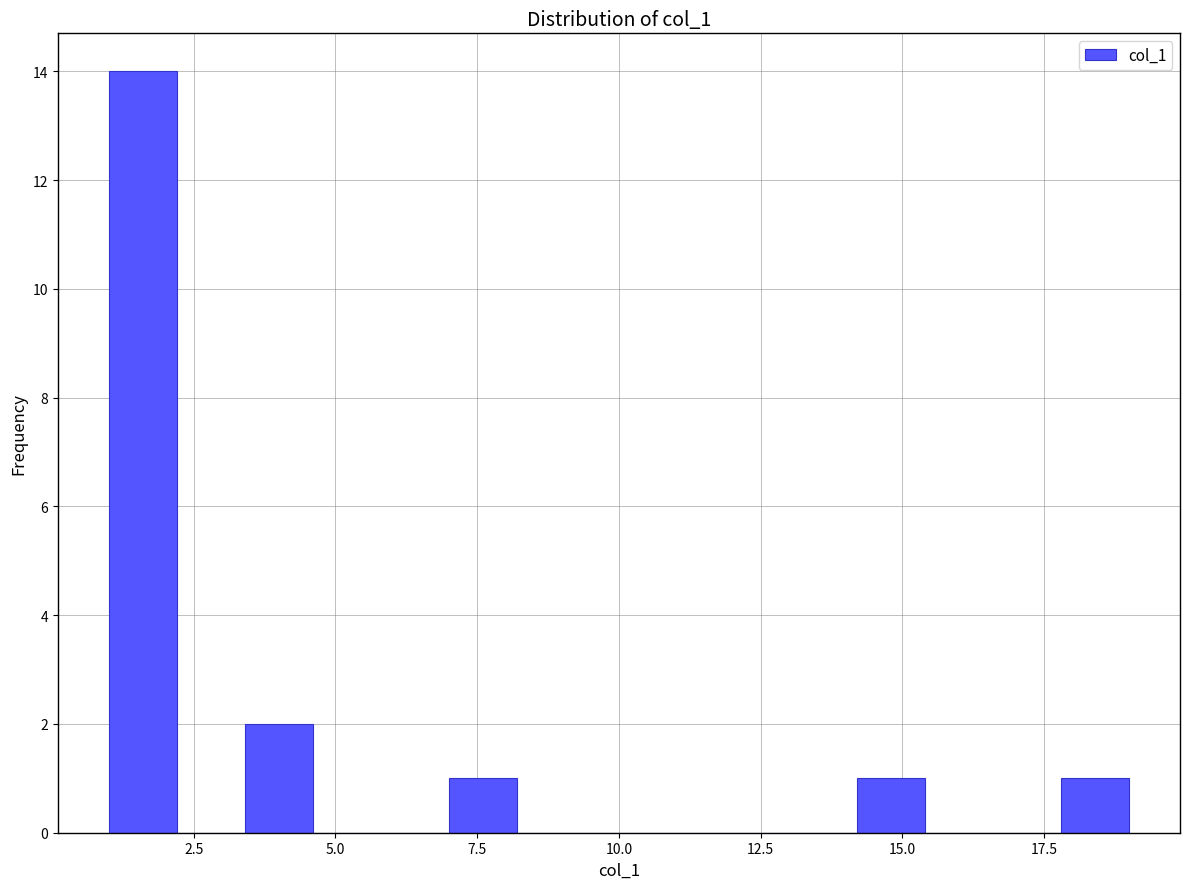

Read against the x-axis, roughly where is the centre of the tallest bar?

1.5